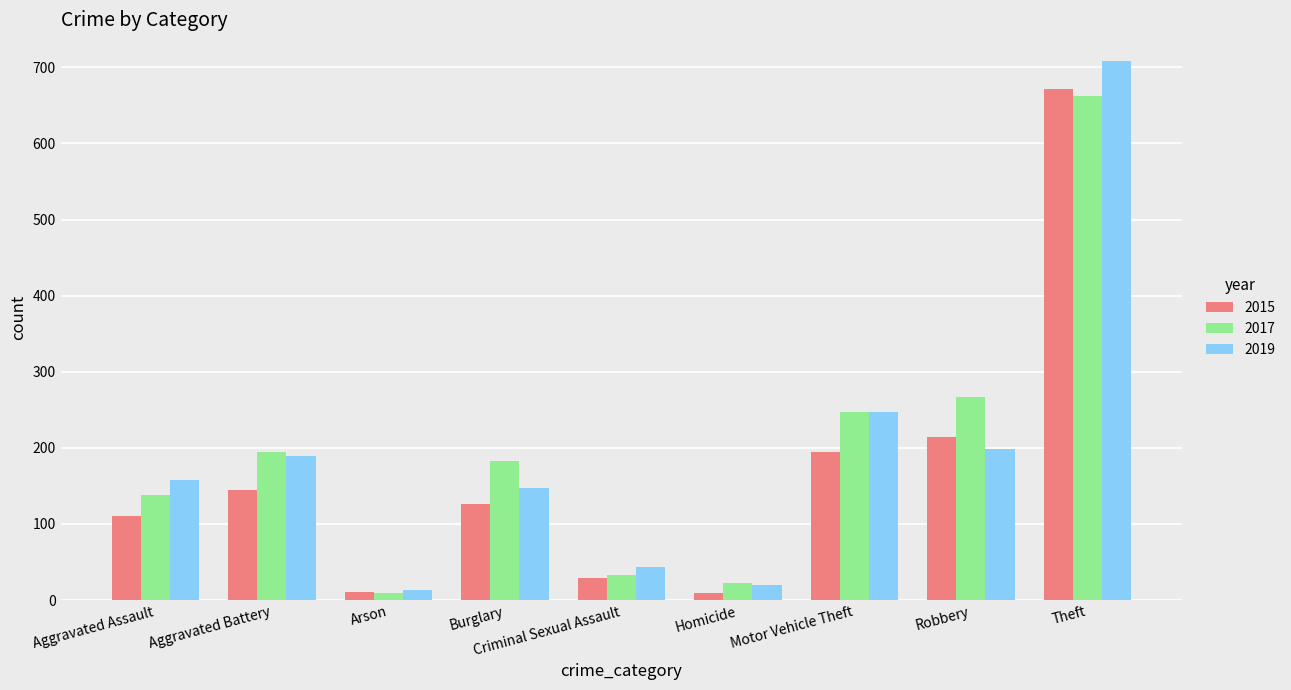

What are all the series names shown in the legend?

2015, 2017, 2019